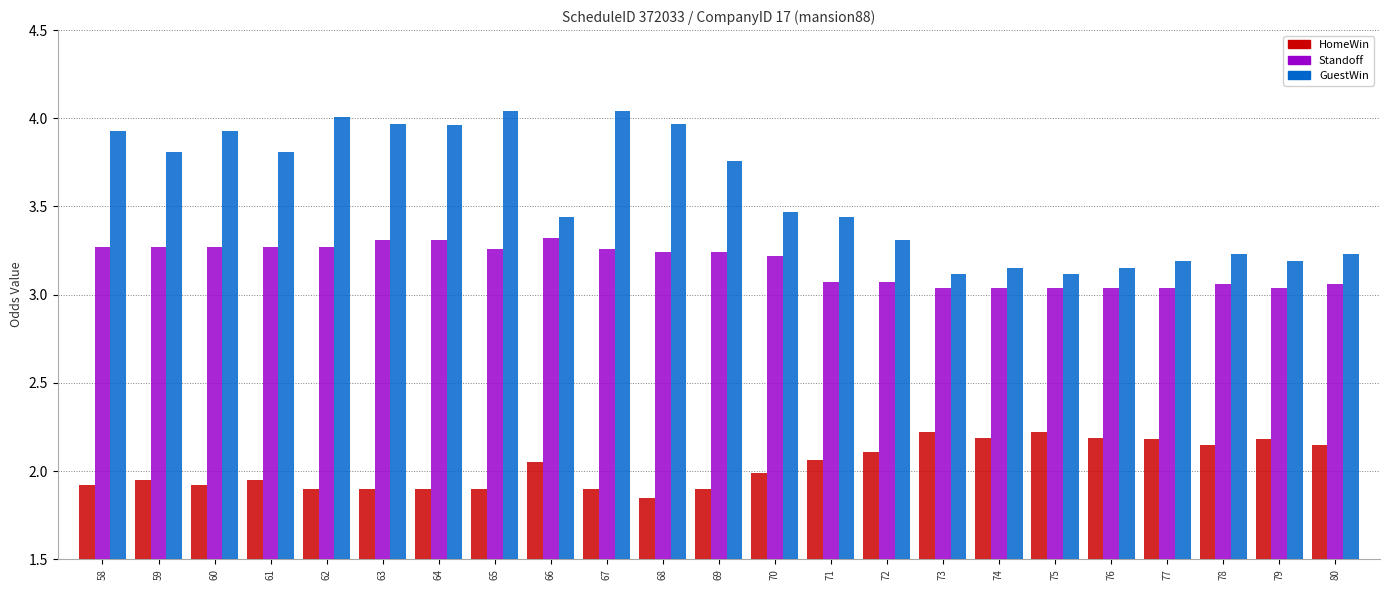

Is the value of GuestWin at 69 greater than the value of Standoff at 68?

Yes